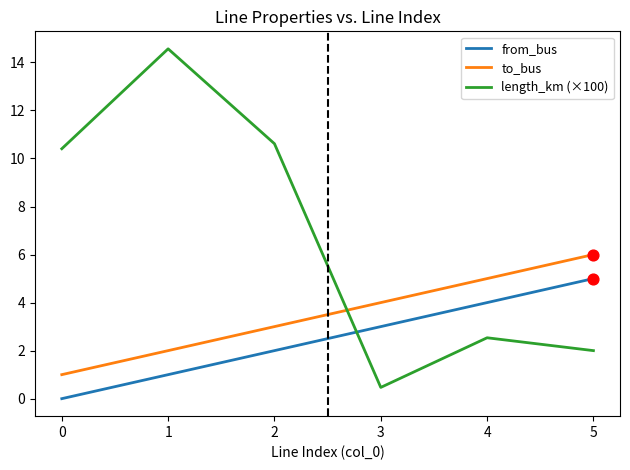

What is the total value across all series at 2?

15.6